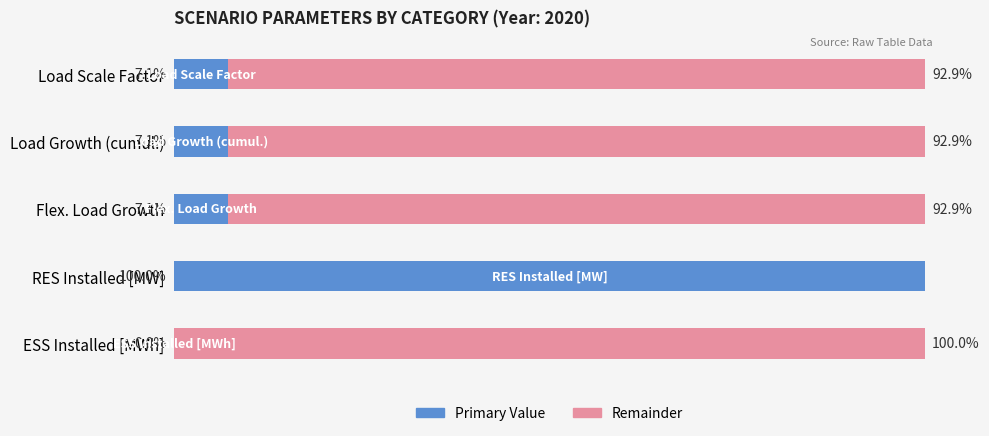

Which category has the highest value in the Primary Value series?

RES Installed [MW]